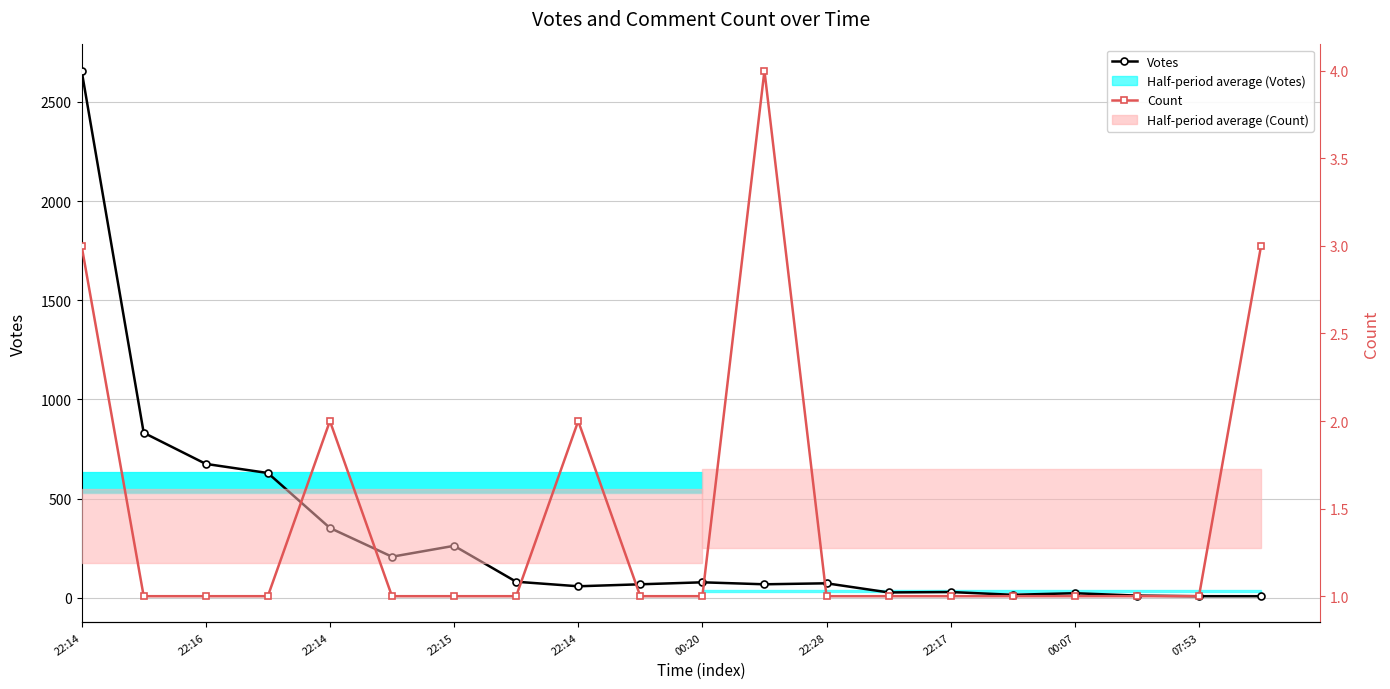

The Votes series shows 2657 at 22:14. True or false?

True